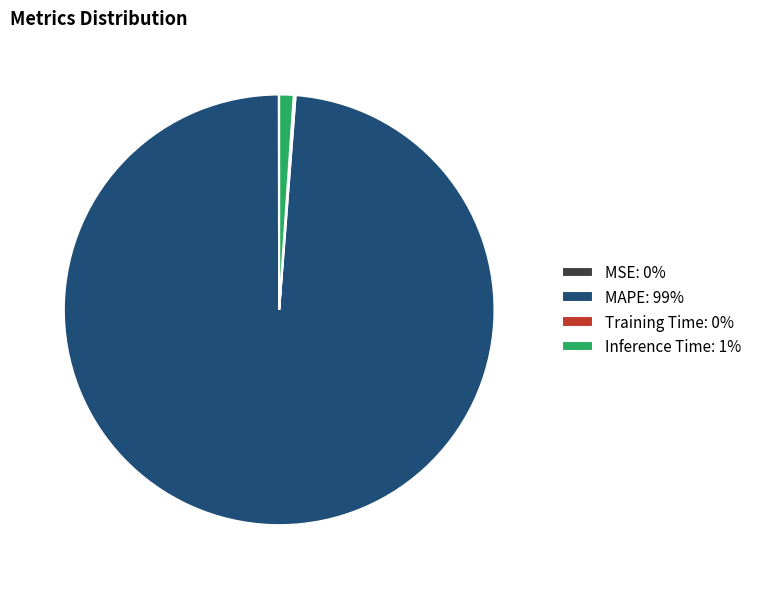

Do MAPE: 99% and Inference Time: 1% together represent more than half of the pie?

Yes